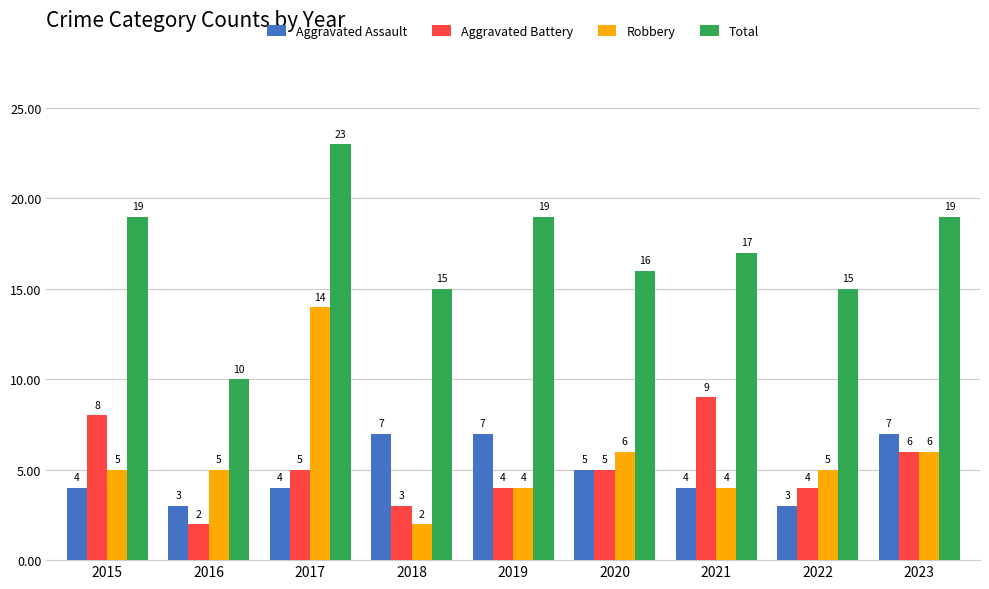

What is the greatest value displayed?

23